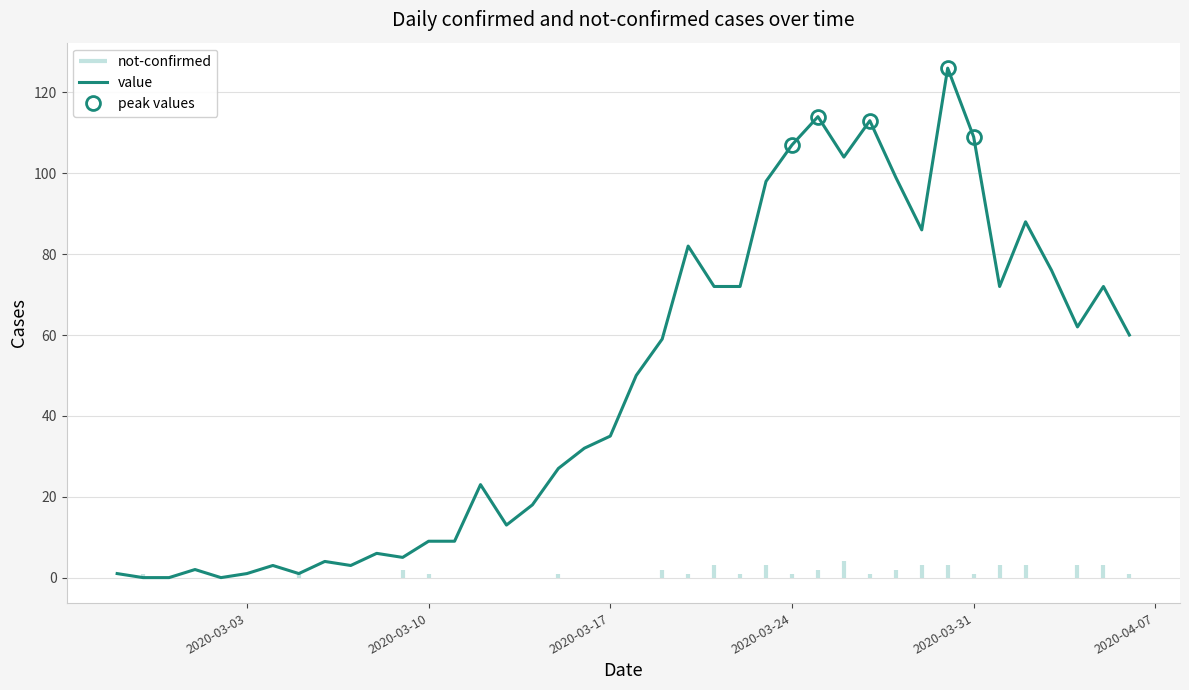

What is the maximum value for value?

126